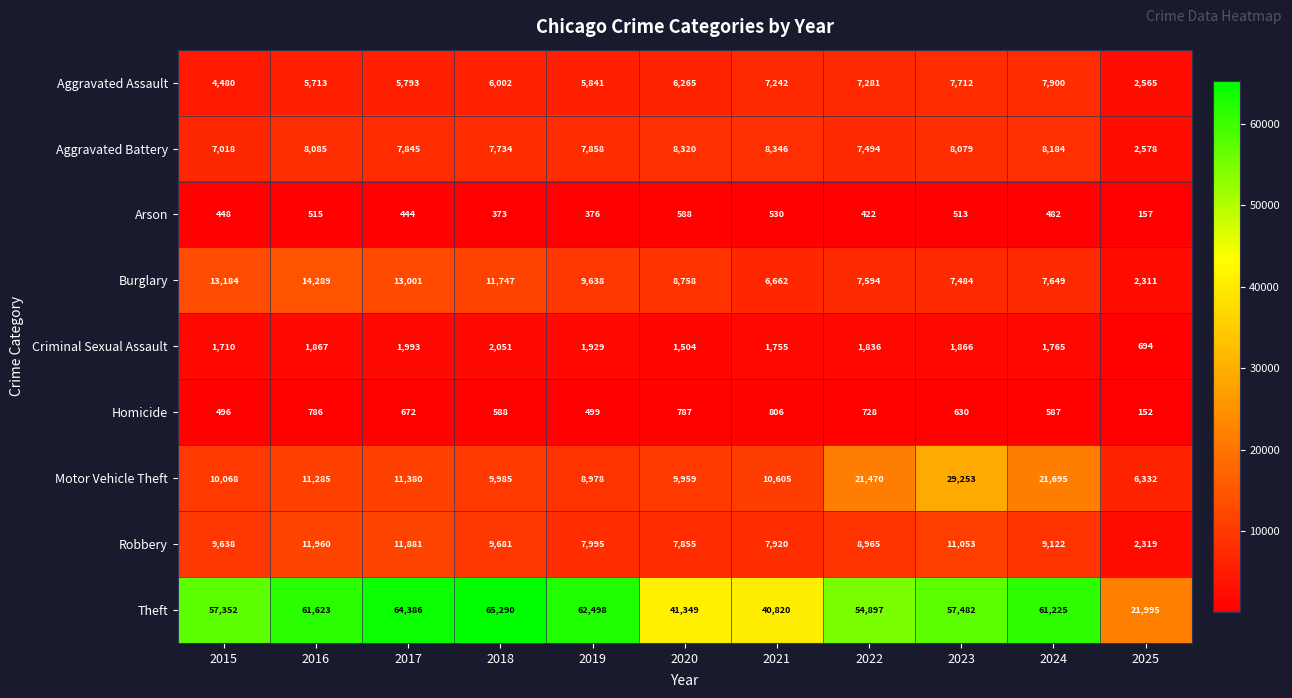

The Arson series shows 482 at 2024. True or false?

True